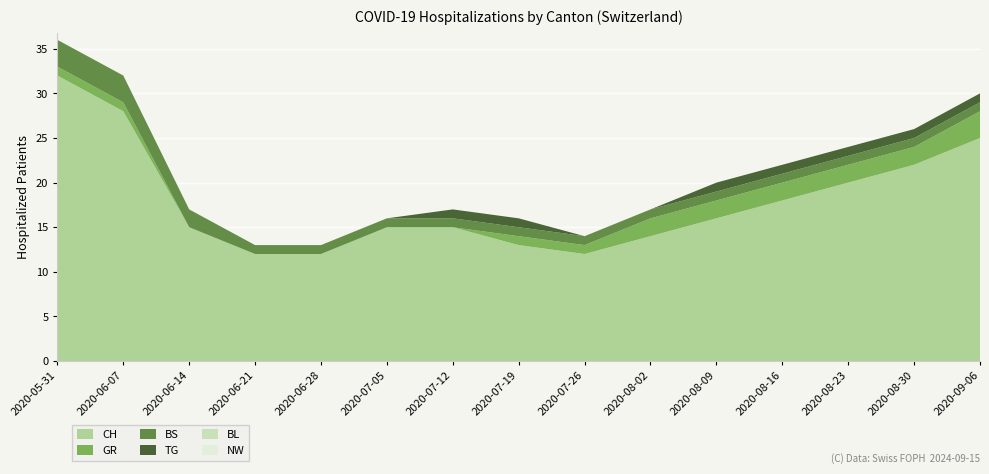

Reading right to left, list all the values displayed in this chart.

CH: 2020-09-06=25	2020-08-30=22	2020-08-23=20	2020-08-16=18	2020-08-09=16	2020-08-02=14	2020-07-26=12	2020-07-19=13	2020-07-12=15	2020-07-05=15	2020-06-28=12	2020-06-21=12	2020-06-14=15	2020-06-07=28	2020-05-31=32
GR: 2020-09-06=3	2020-08-30=2	2020-08-23=2	2020-08-16=2	2020-08-09=2	2020-08-02=2	2020-07-26=1	2020-07-19=1	2020-07-12=0	2020-07-05=0	2020-06-28=0	2020-06-21=0	2020-06-14=0	2020-06-07=1	2020-05-31=1
BS: 2020-09-06=1	2020-08-30=1	2020-08-23=1	2020-08-16=1	2020-08-09=1	2020-08-02=1	2020-07-26=1	2020-07-19=1	2020-07-12=1	2020-07-05=1	2020-06-28=1	2020-06-21=1	2020-06-14=2	2020-06-07=3	2020-05-31=3
TG: 2020-09-06=1	2020-08-30=1	2020-08-23=1	2020-08-16=1	2020-08-09=1	2020-08-02=0	2020-07-26=0	2020-07-19=1	2020-07-12=1	2020-07-05=0	2020-06-28=0	2020-06-21=0	2020-06-14=0	2020-06-07=0	2020-05-31=0
BL: 2020-09-06=0	2020-08-30=0	2020-08-23=0	2020-08-16=0	2020-08-09=0	2020-08-02=0	2020-07-26=0	2020-07-19=0	2020-07-12=0	2020-07-05=0	2020-06-28=0	2020-06-21=0	2020-06-14=0	2020-06-07=0	2020-05-31=0
NW: 2020-09-06=0	2020-08-30=0	2020-08-23=0	2020-08-16=0	2020-08-09=0	2020-08-02=0	2020-07-26=0	2020-07-19=0	2020-07-12=0	2020-07-05=0	2020-06-28=0	2020-06-21=0	2020-06-14=0	2020-06-07=0	2020-05-31=0